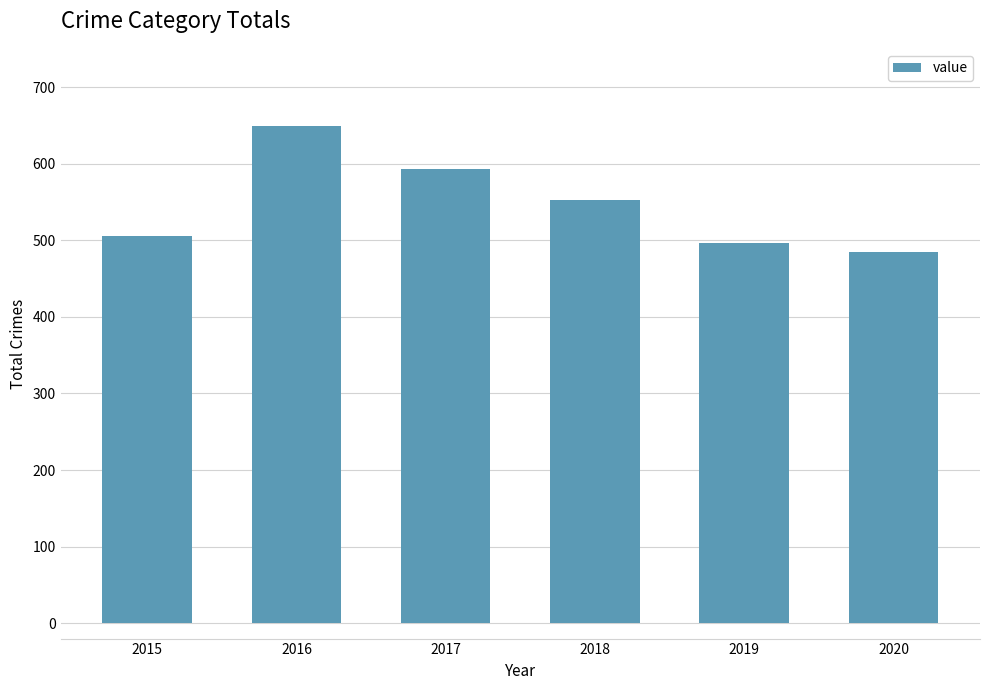

Which category has the highest value across all series?

2016